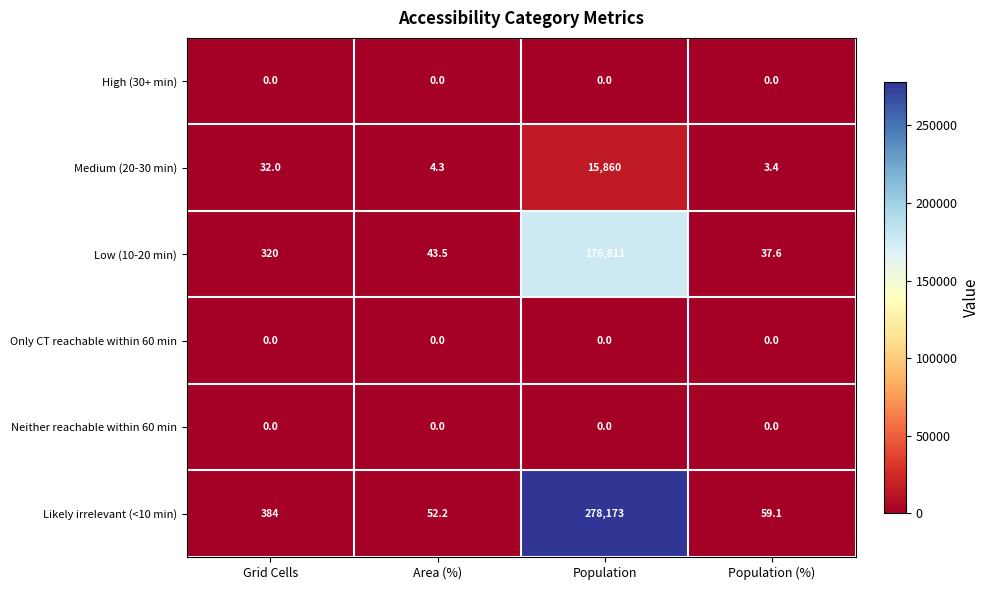

List the labels in order of Low (10-20 min) value, smallest first.

Population (%), Area (%), Grid Cells, Population